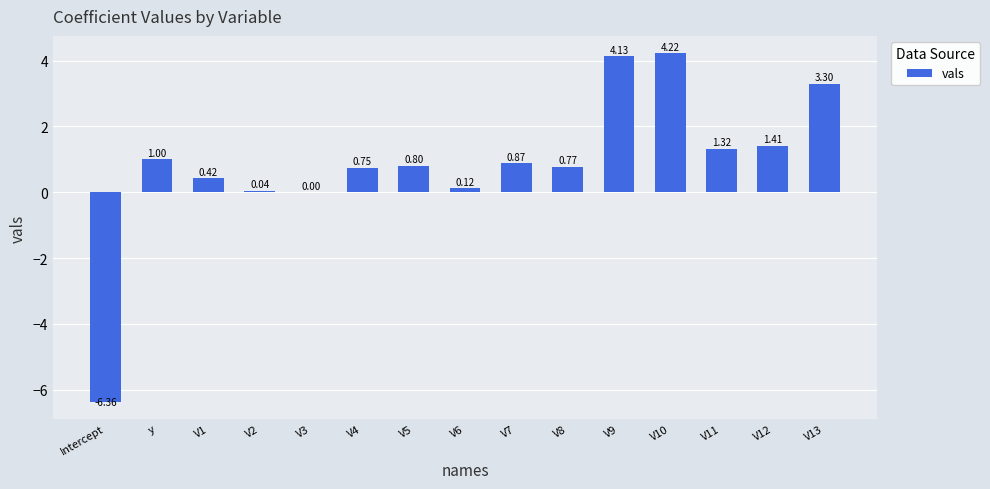

Where does the data first go above 0?

y